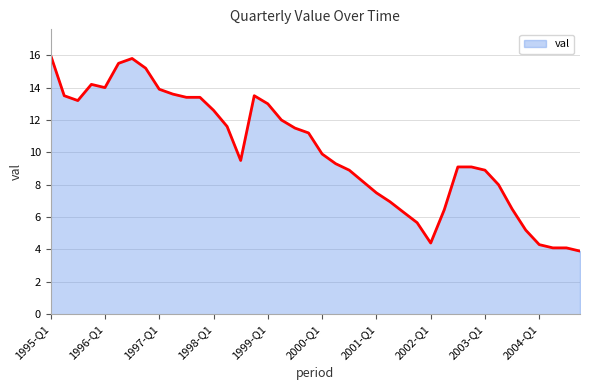

What is the difference between the maximum and minimum values?

12.1